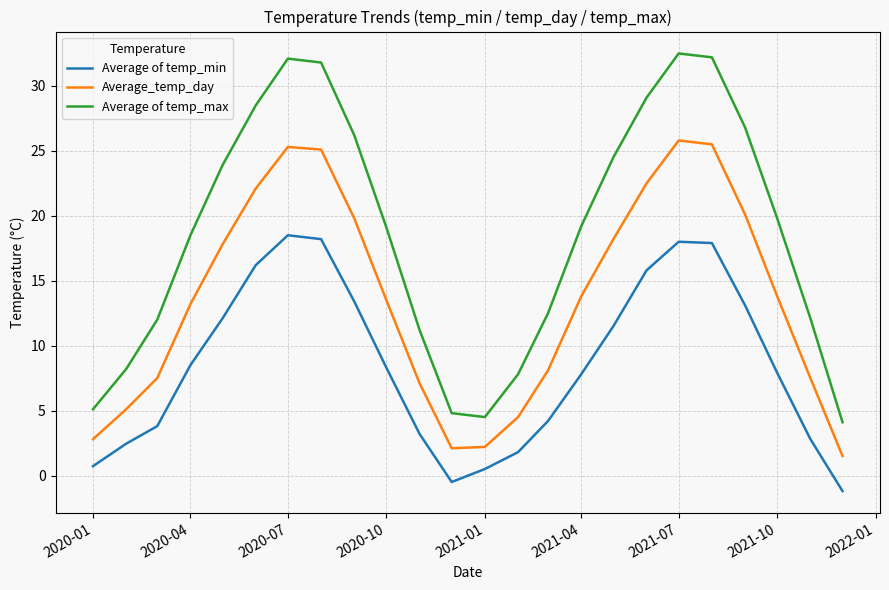

Rank the series by their maximum value, from lowest to highest.

Average of temp_min, Average_temp_day, Average of temp_max